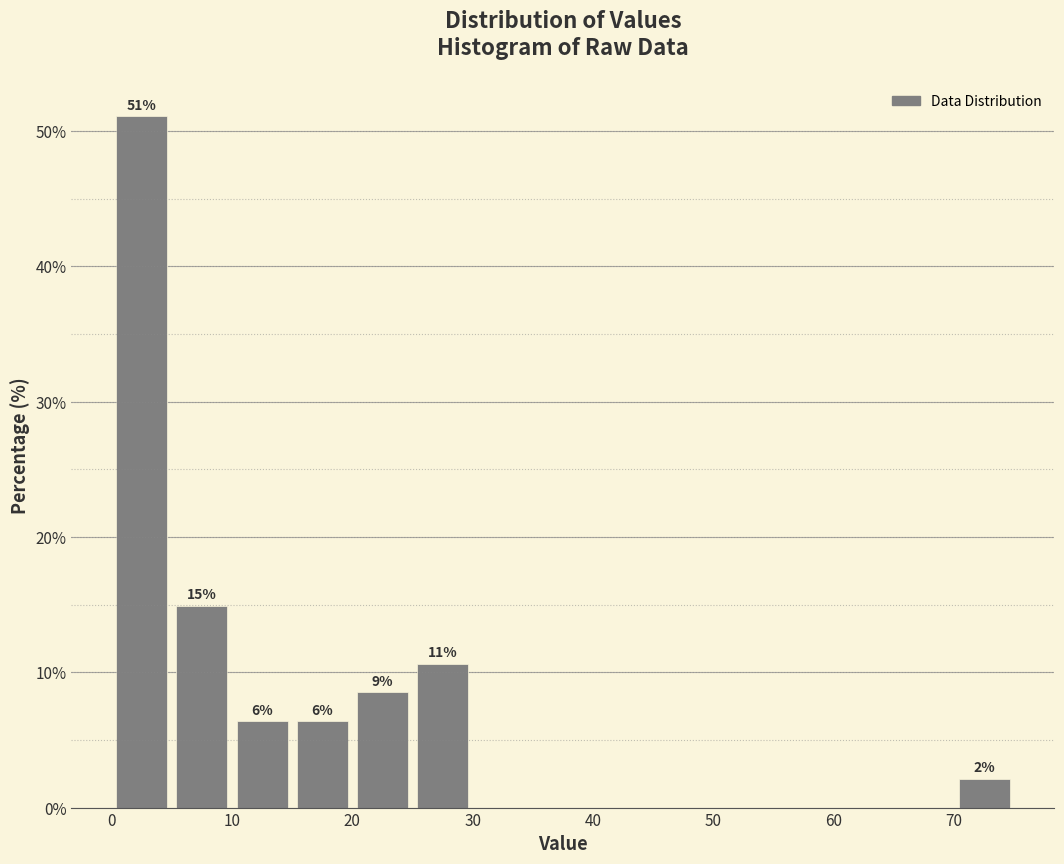

Which range on the x-axis has the tallest bar?

0 to 5